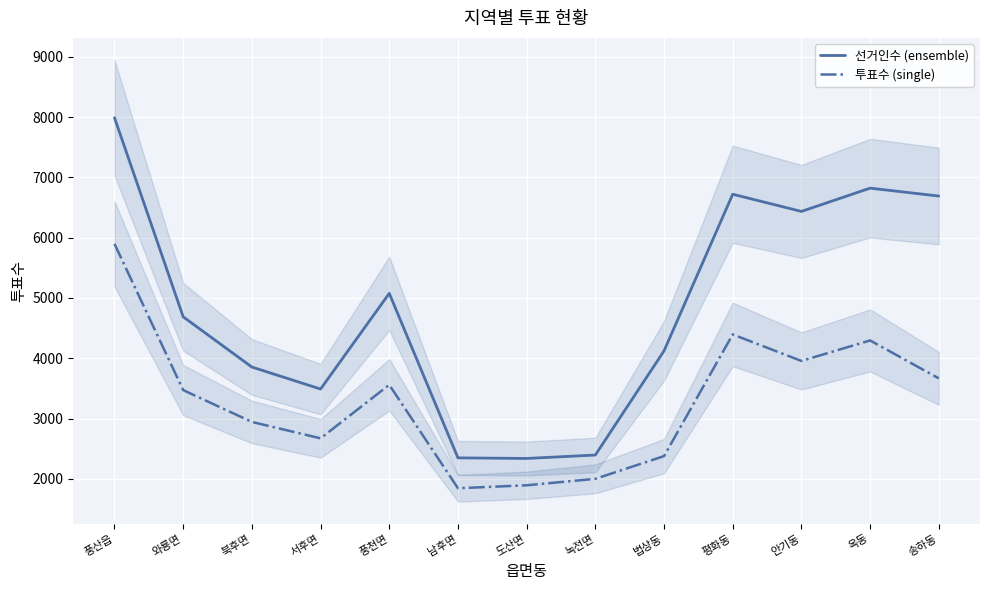

What is the spread (max minus min) of values at 법상동?

1746